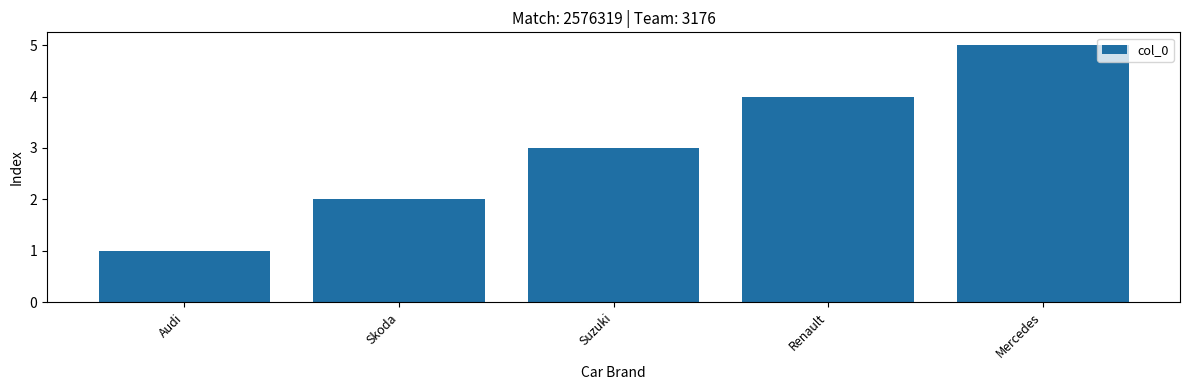

What is the label of the 3rd bar from the left?

Suzuki